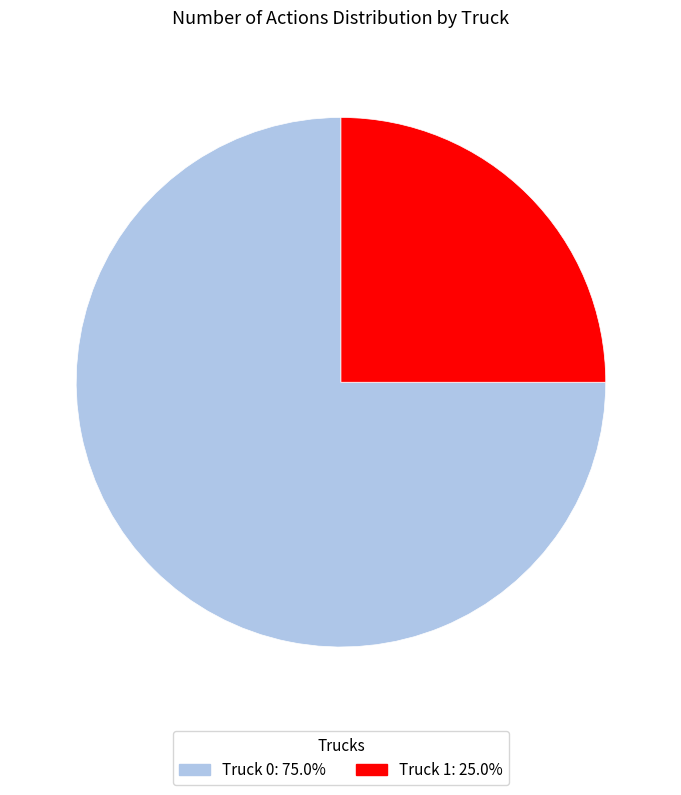

How many segments does this pie chart have?

2